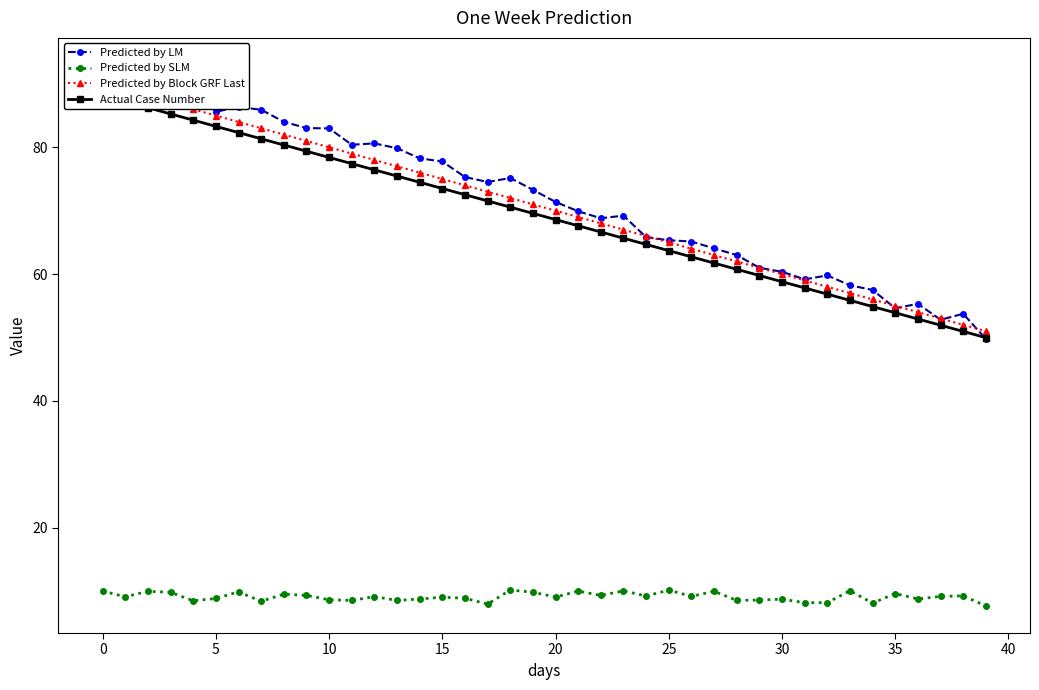

The Actual Case Number series shows 58.8 at 30. True or false?

True